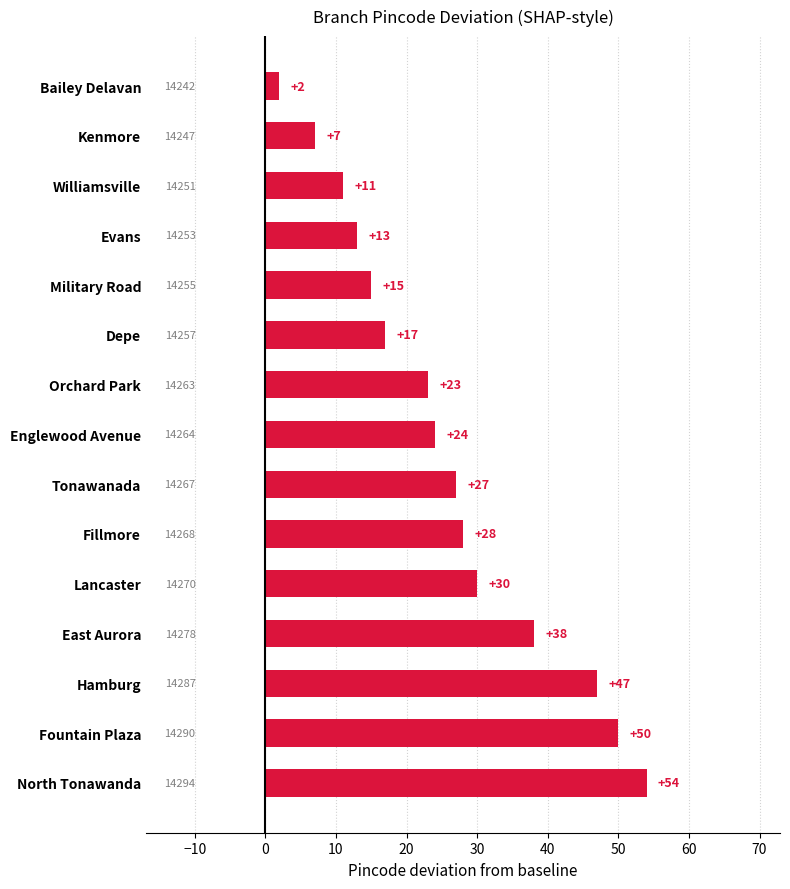

What is the average value?

26